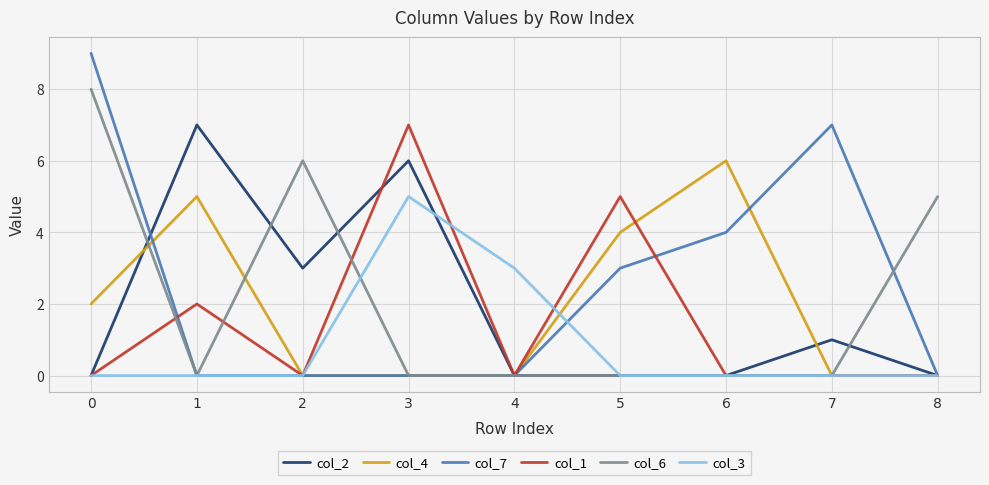

The value of col_3 at 2 is -2. True or false?

False